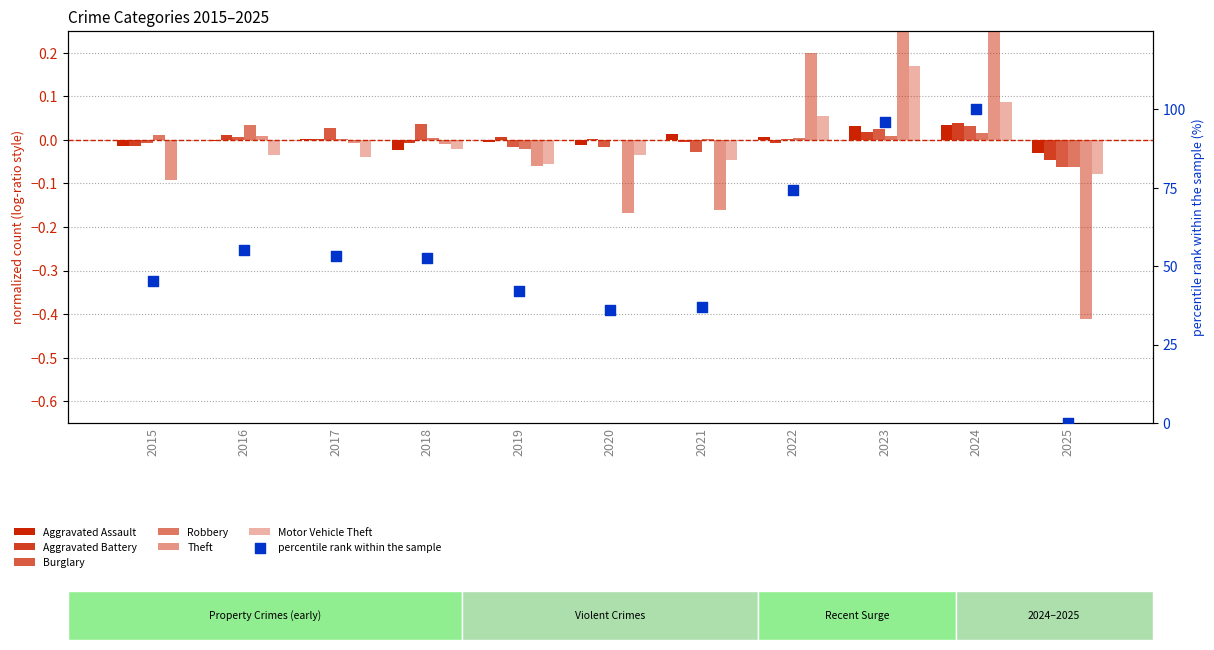

Which series has the widest spread of Y values?

Theft